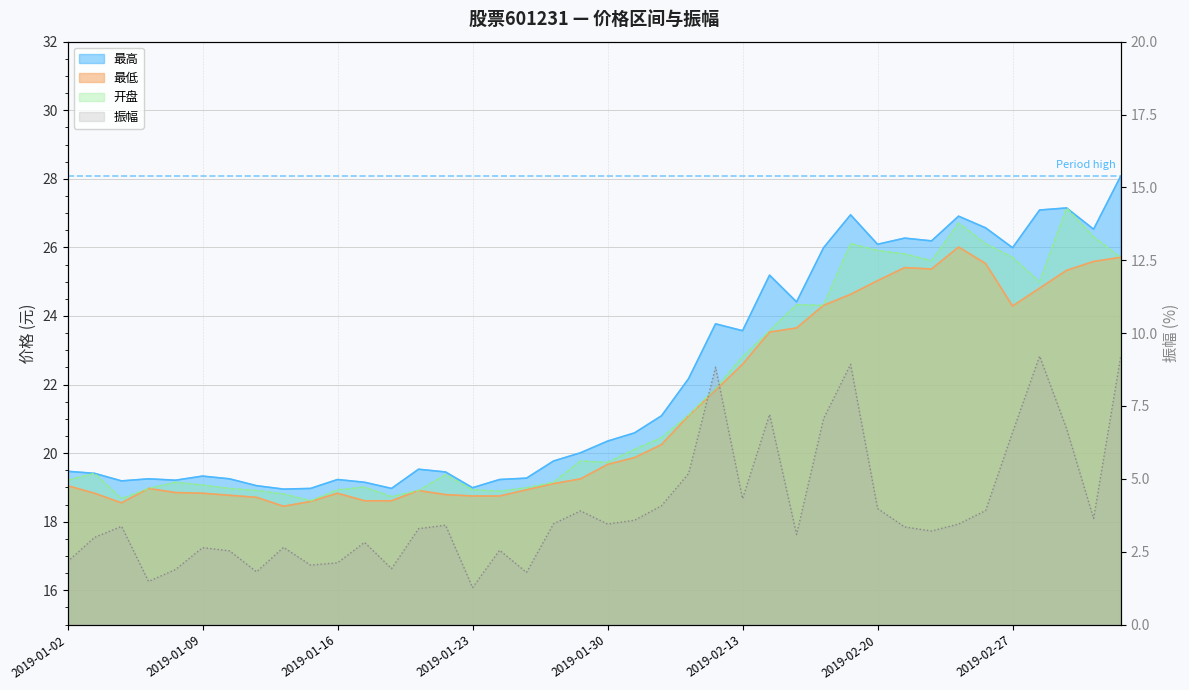

What is the difference between the 最高 values at 2019-01-28 and 2019-01-24?

0.5